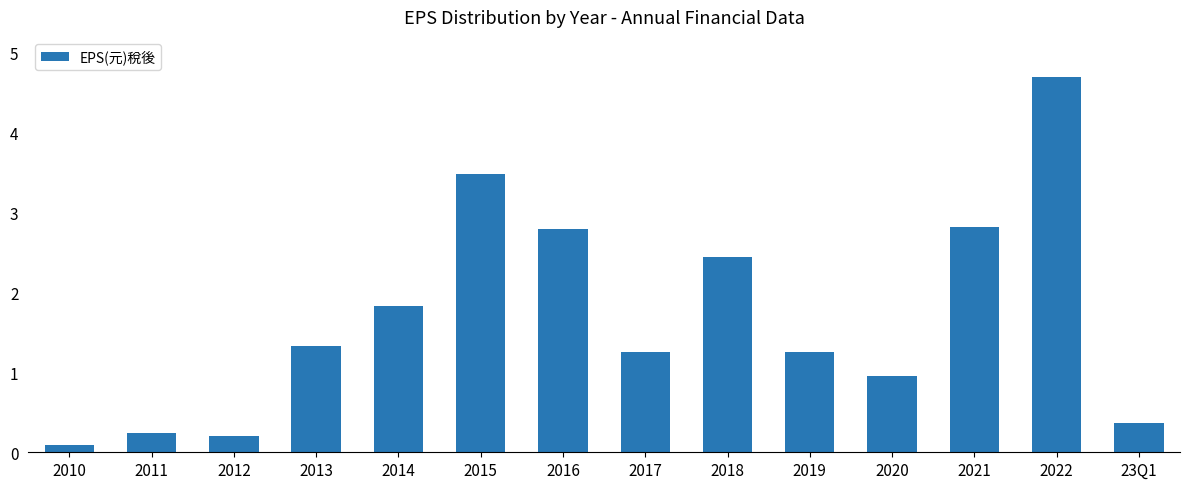

What position from the right is 2021?

3